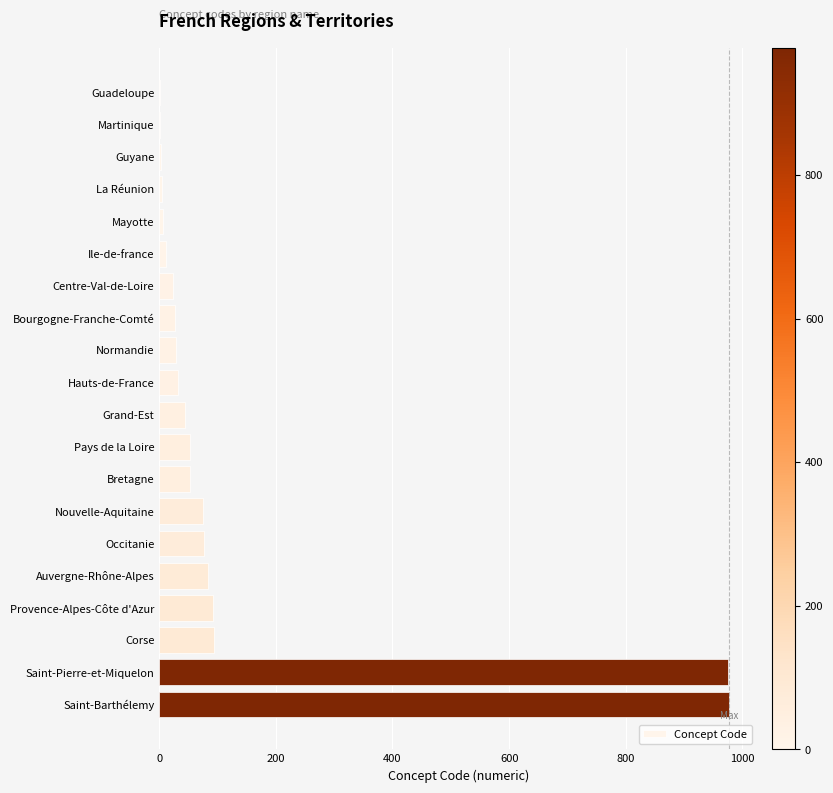

What is the sum of all values?

2661